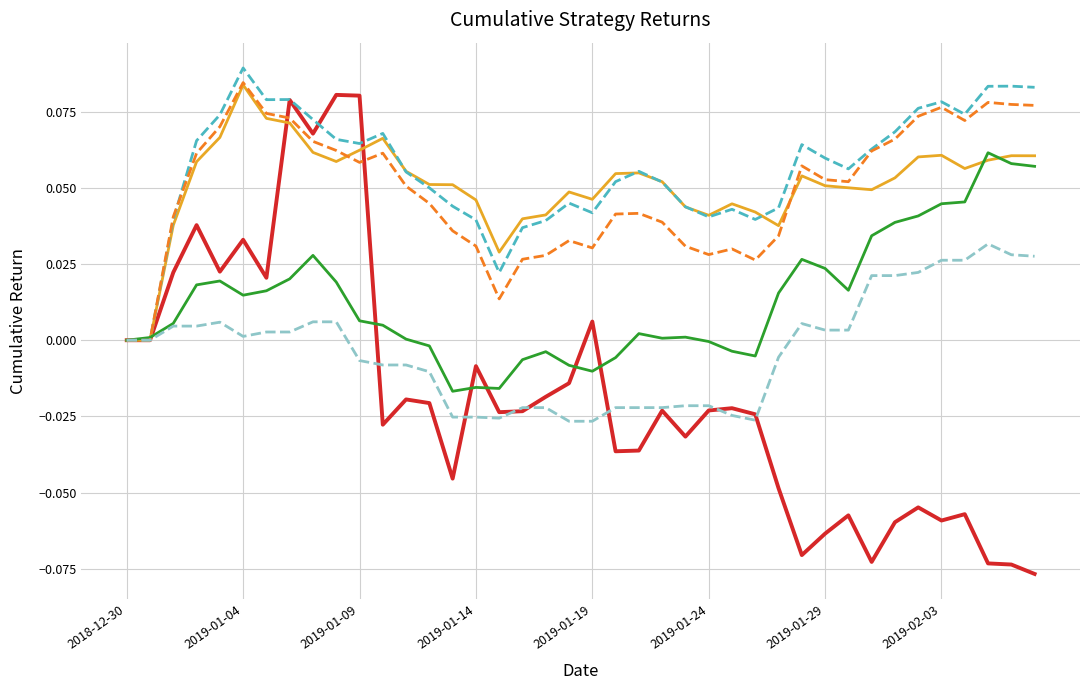

Which series has the widest spread of values?

BTC